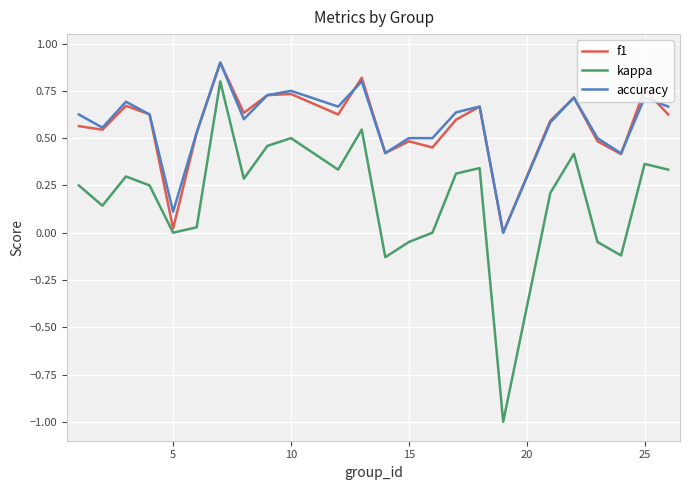

How many lines are shown in the chart?

3